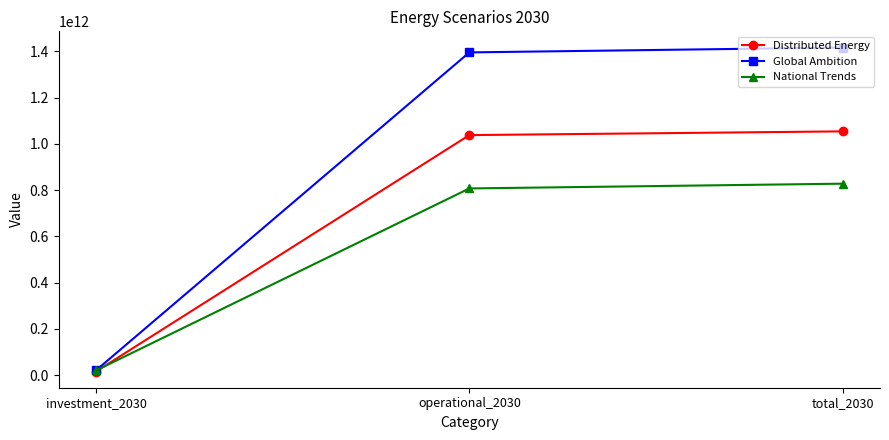

What is the label of the 1st point from the left?

investment_2030